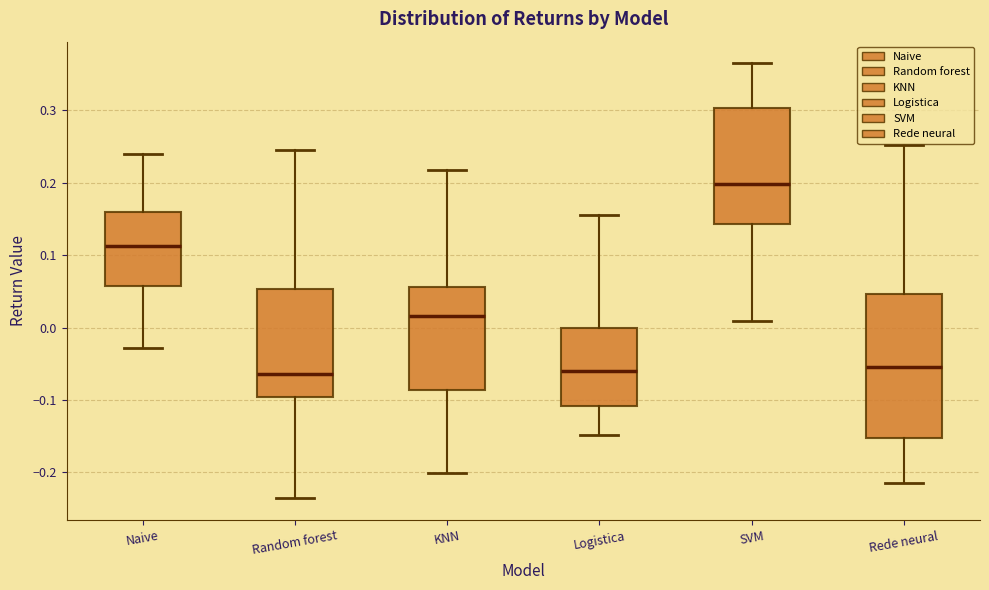

Which box has the highest median line?

SVM